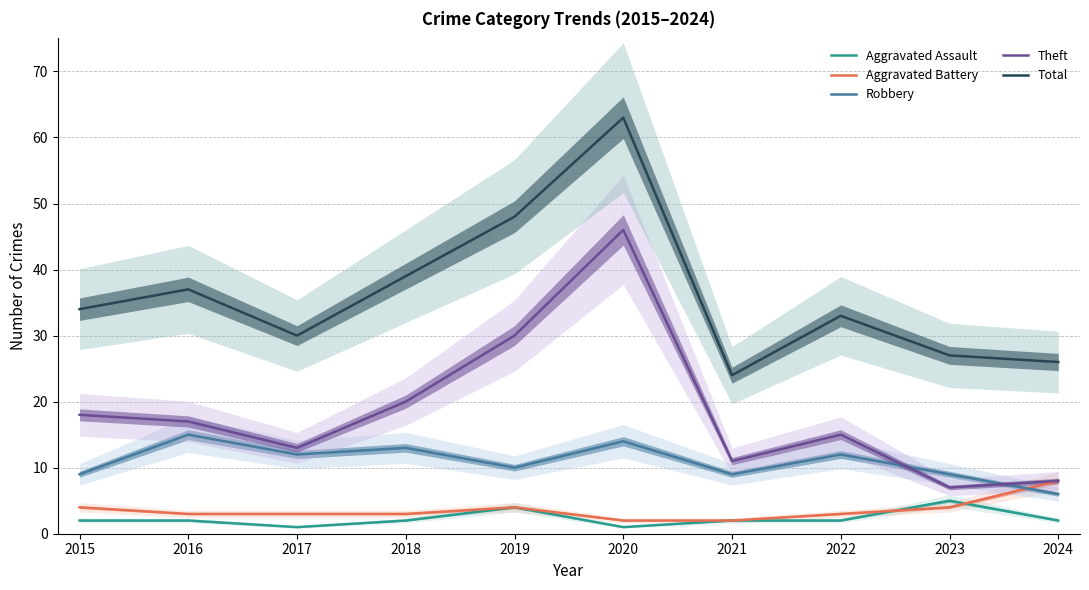

Reading left to right, what are all the values shown in this chart?

Aggravated Assault: 2	2	1	2	4	1	2	2	5	2
Aggravated Battery: 4	3	3	3	4	2	2	3	4	8
Robbery: 9	15	12	13	10	14	9	12	9	6
Theft: 18	17	13	20	30	46	11	15	7	8
Total: 34	37	30	39	48	63	24	33	27	26